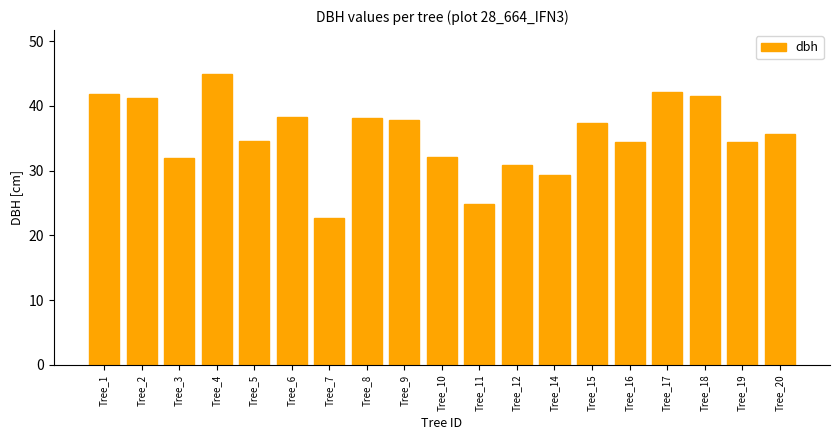

What is the change in value from Tree_4 to Tree_6?

-6.6